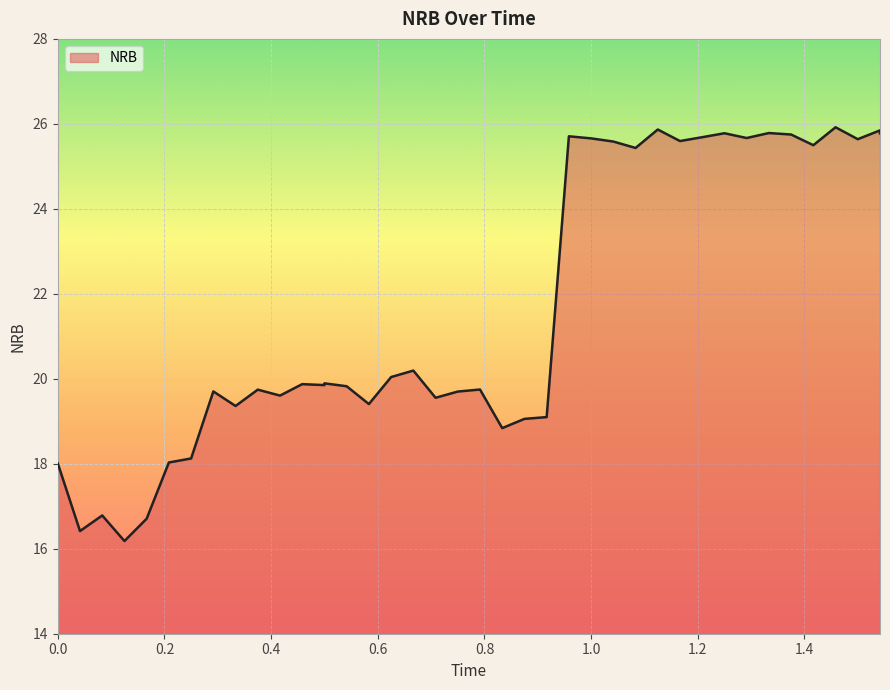

The chart shows a value of 7.4 at 1.0. True or false?

False